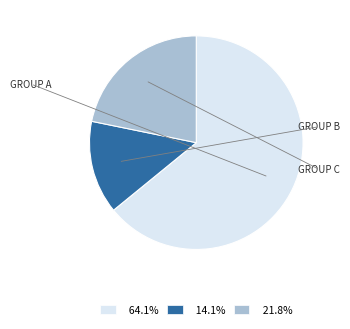

Approximately how many times larger is the value at 21.8% compared to 64.1%?

0.3